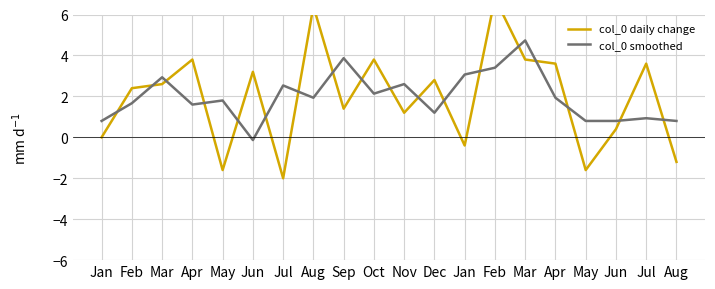

Reading left to right, list all the values displayed in this chart.

col_0 daily change: Jan=0.0	Feb=2.4	Mar=2.6	Apr=3.8	May=-1.6	Jun=3.2	Jul=-2.0	Aug=6.4	Sep=1.4	Oct=3.8	Nov=1.2	Dec=2.8	Jan=-0.4	Feb=6.8	Mar=3.8	Apr=3.6	May=-1.6	Jun=0.4	Jul=3.6	Aug=-1.2
col_0 smoothed: Jan=0.8	Feb=1.7	Mar=2.9	Apr=1.6	May=1.8	Jun=-0.1	Jul=2.5	Aug=1.9	Sep=3.9	Oct=2.1	Nov=2.6	Dec=1.2	Jan=3.1	Feb=3.4	Mar=4.7	Apr=1.9	May=0.8	Jun=0.8	Jul=0.9	Aug=0.8